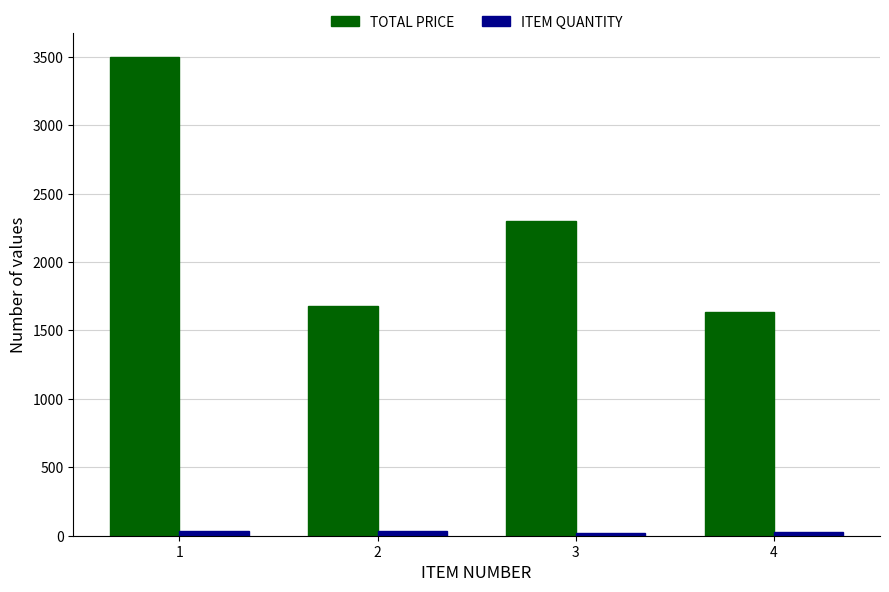

What is the sum of all TOTAL PRICE values?

9114.1